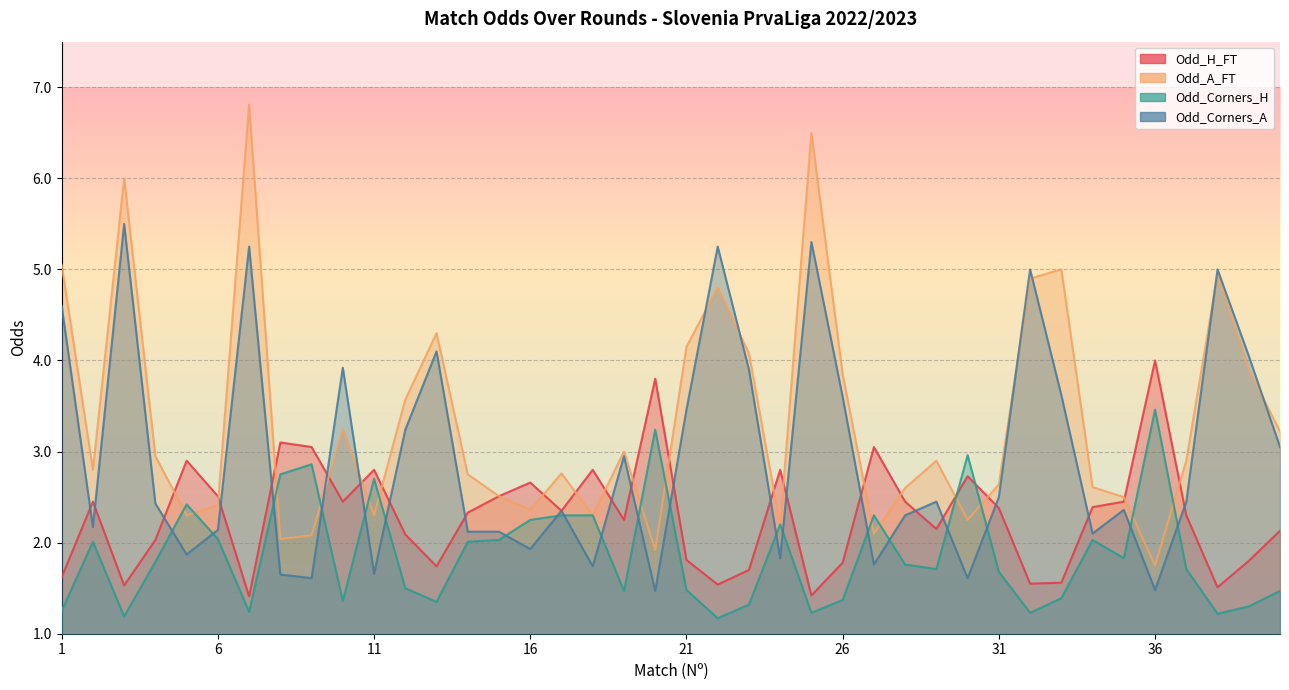

Between 22 and 36, which series saw the biggest shift?

Odd_Corners_A